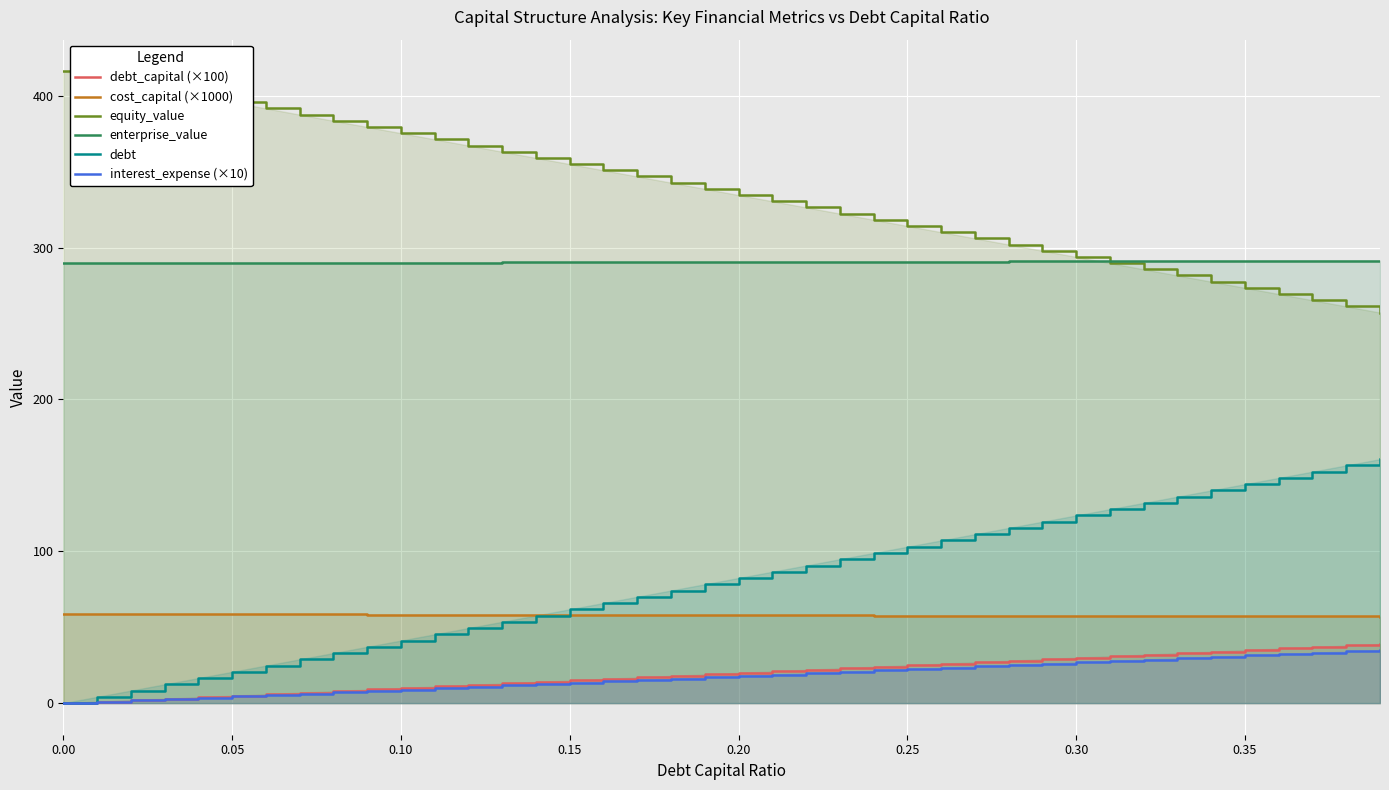

What is the sum of all equity_value values?

13467.3